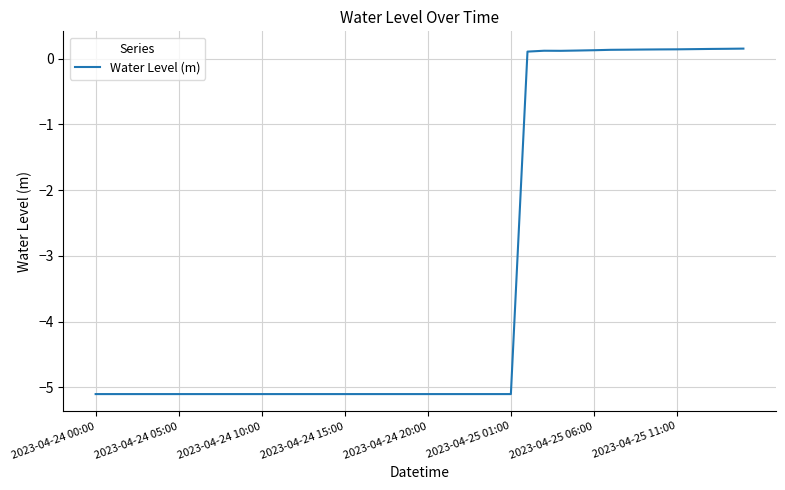

What is the minimum value shown in the chart?

-5.1